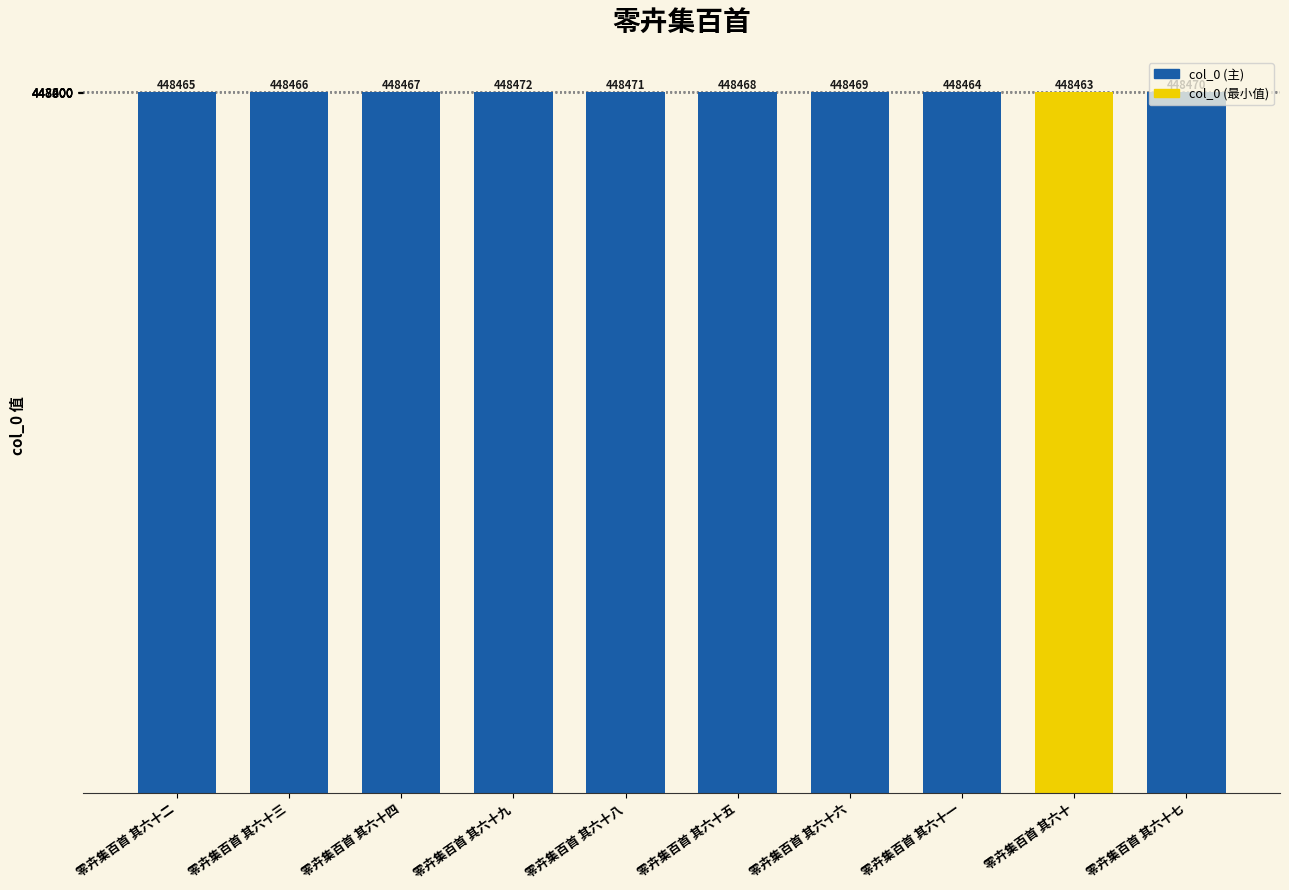

What is the sum of the values at 零卉集百首 其六十二 and 零卉集百首 其六十七?

896935